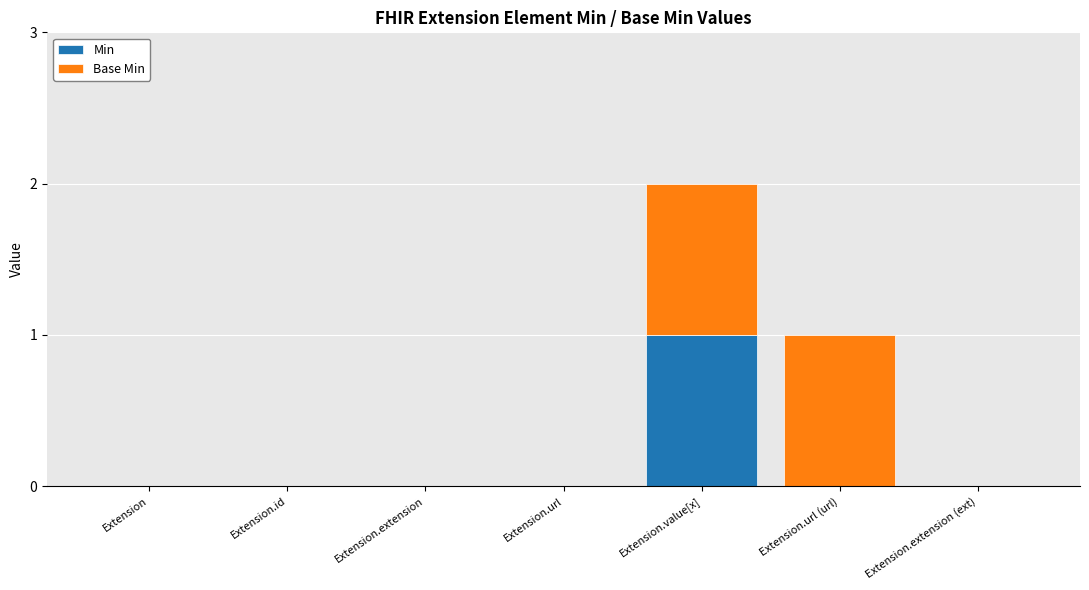

True or false: Min has a value of 1 at Extension.value[x].

True